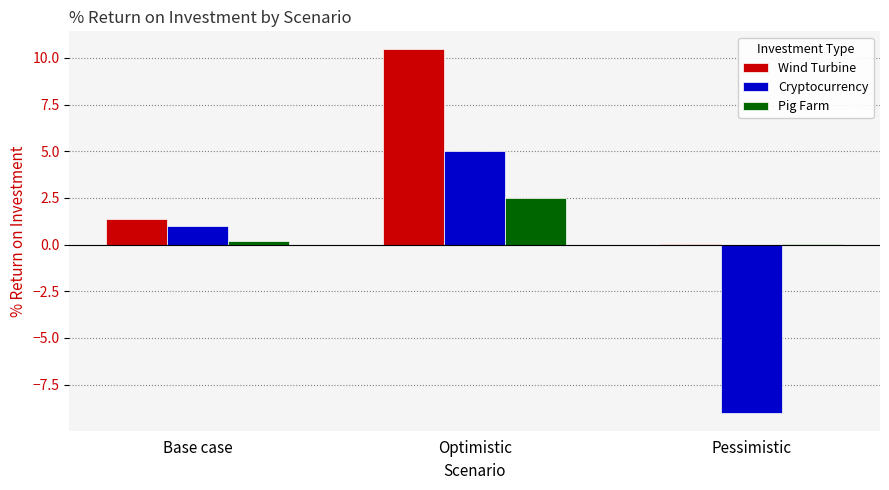

True or false: Wind Turbine has a value of 0.0 at Pessimistic.

True